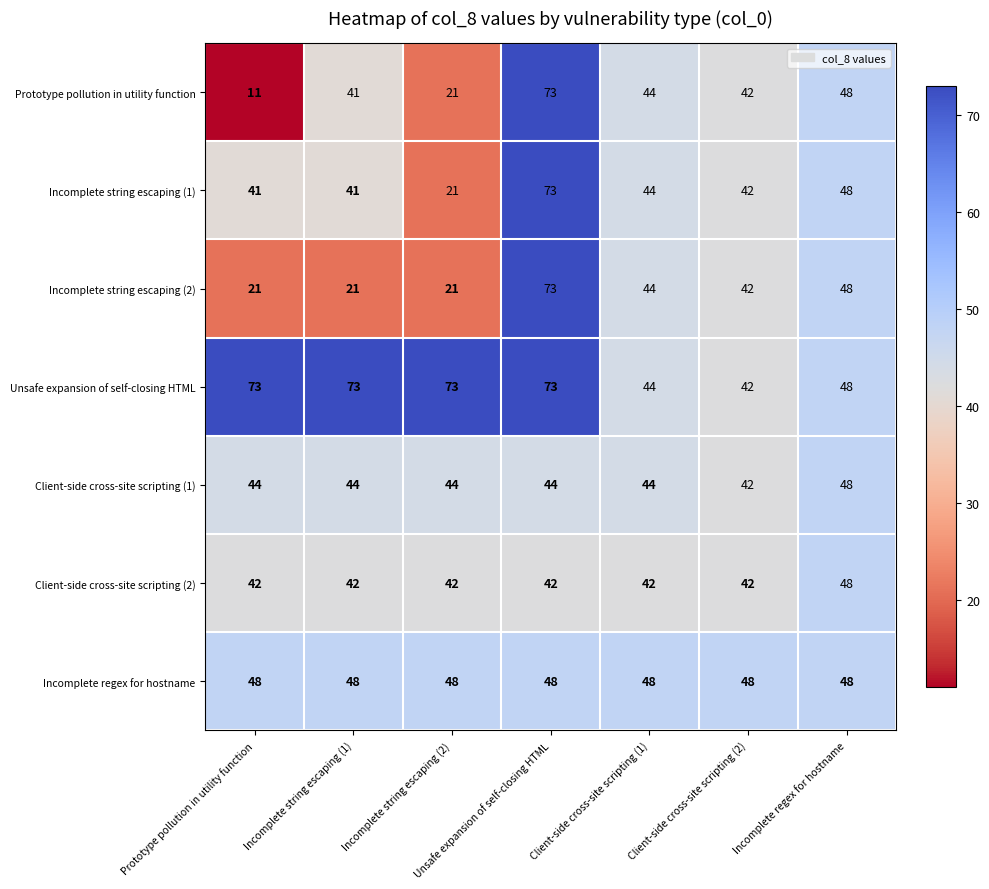

The value of Incomplete regex for hostname at Incomplete string escaping (1) is 48. True or false?

True